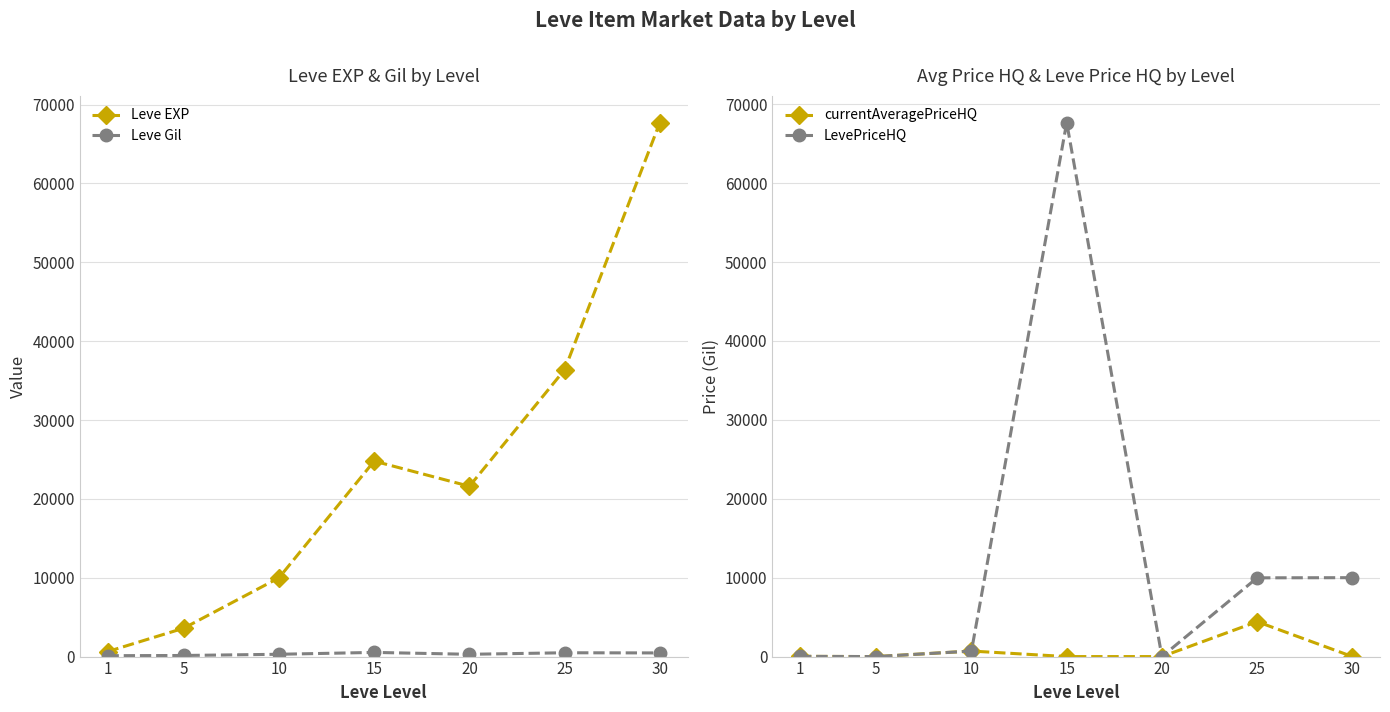

What is the sum of the Leve EXP values at 1 and 20?

22230